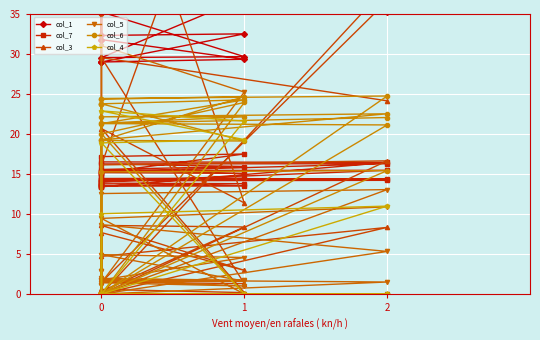

What is the highest value of the col_6 series?

24.7